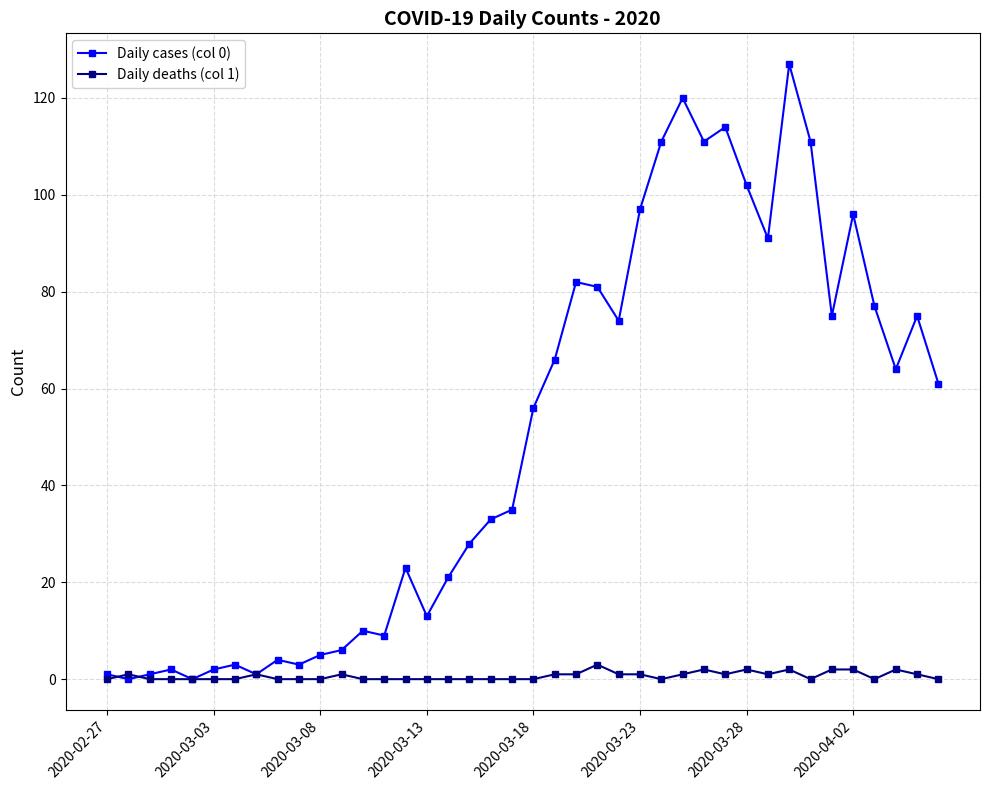

What is the maximum value for Daily cases (col 0)?

127